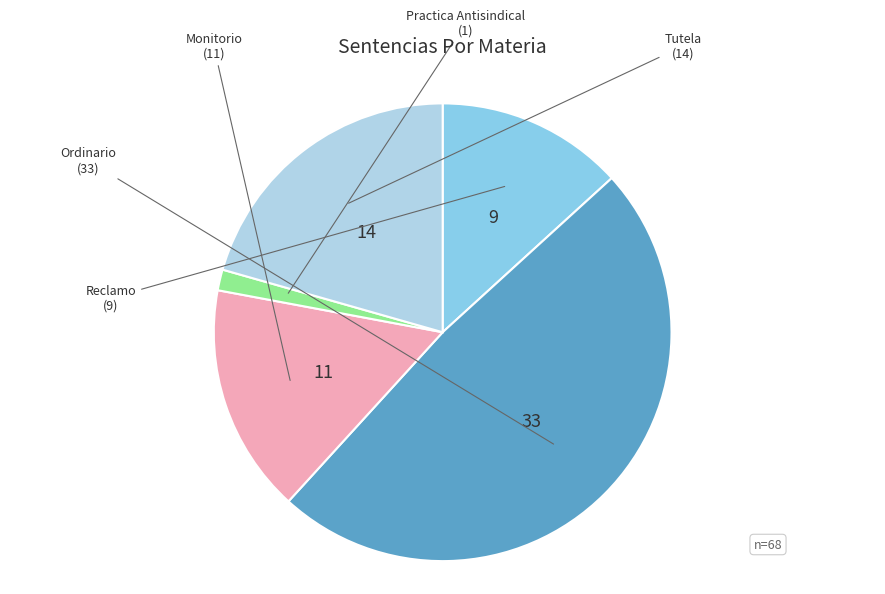

Does Reclamo account for over 50% of the chart?

No